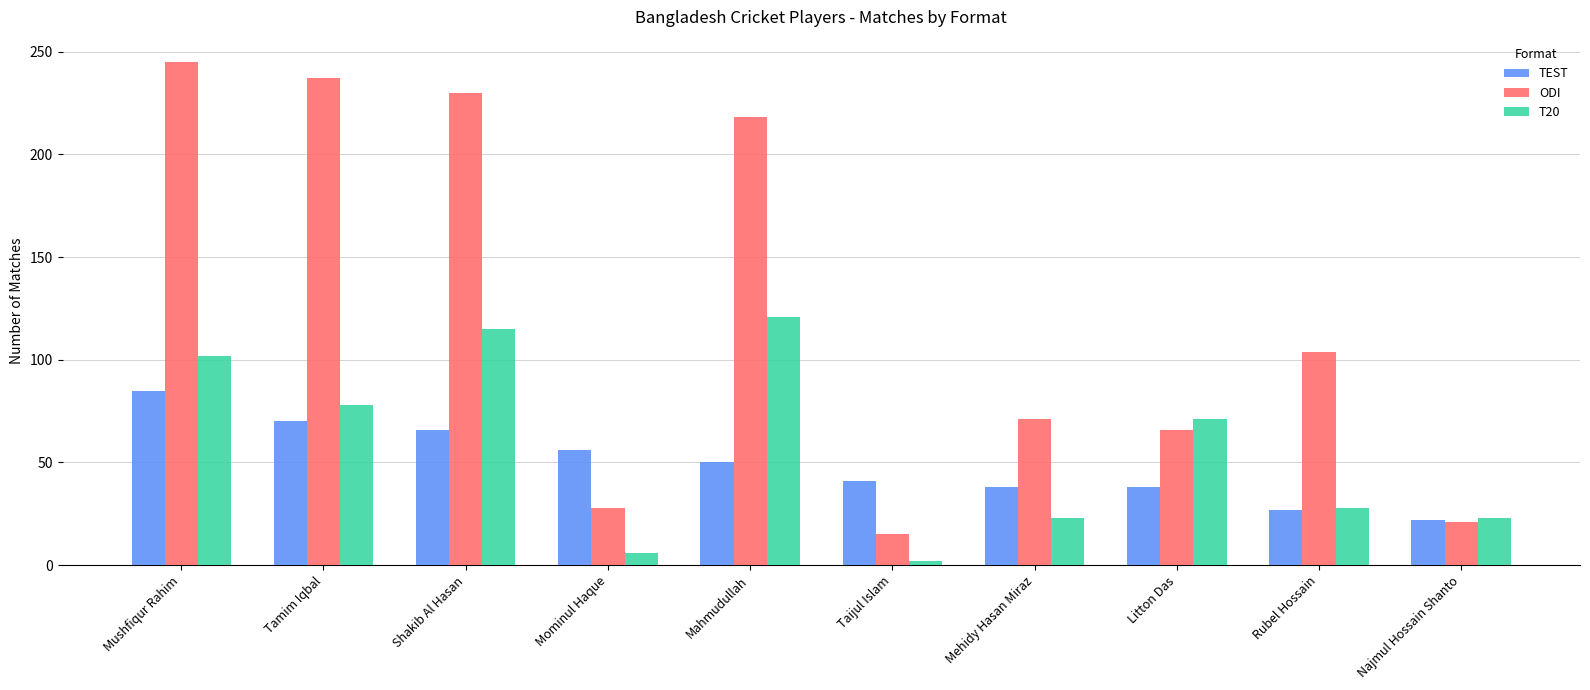

Is it true that ODI equals 245 at Mushfiqur Rahim?

True